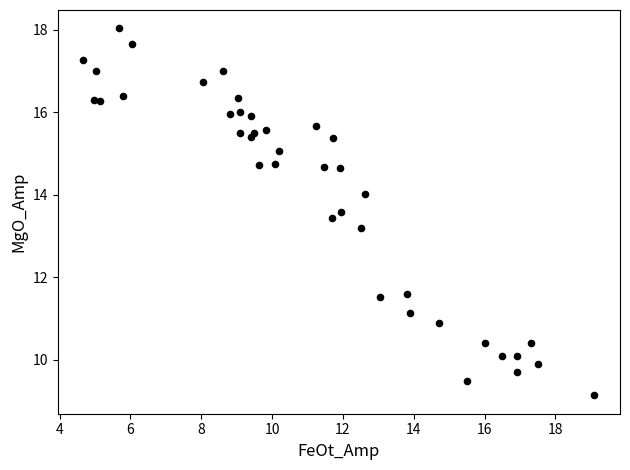

What Y value in the scatter plot is closest to 13?

13.2